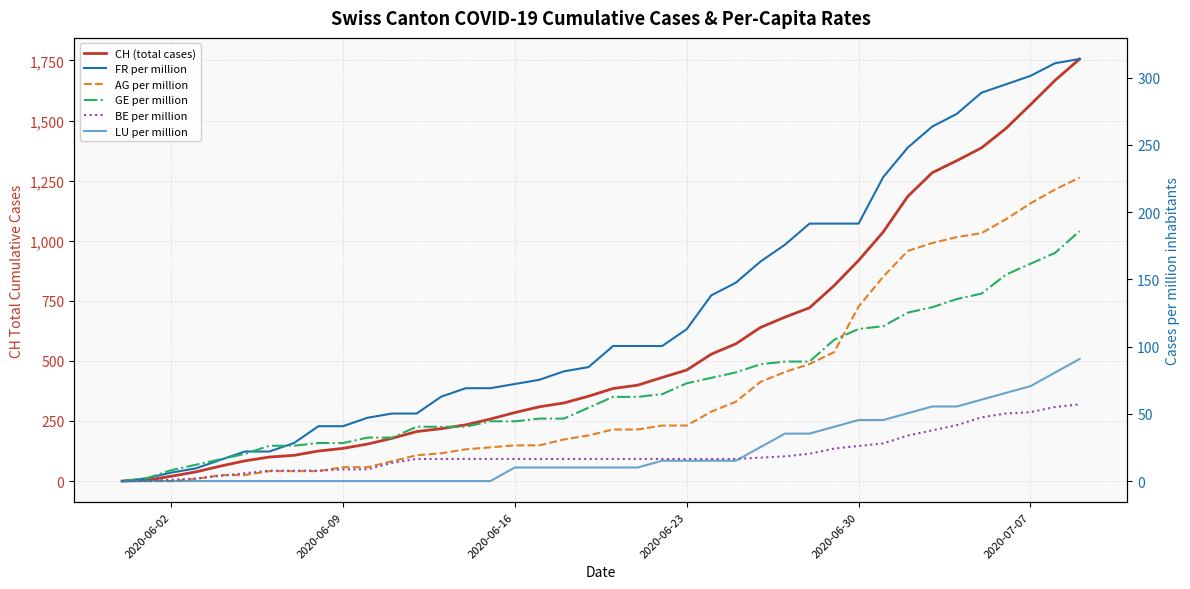

True or false: GE per million and LU per million intersect in this chart.

False